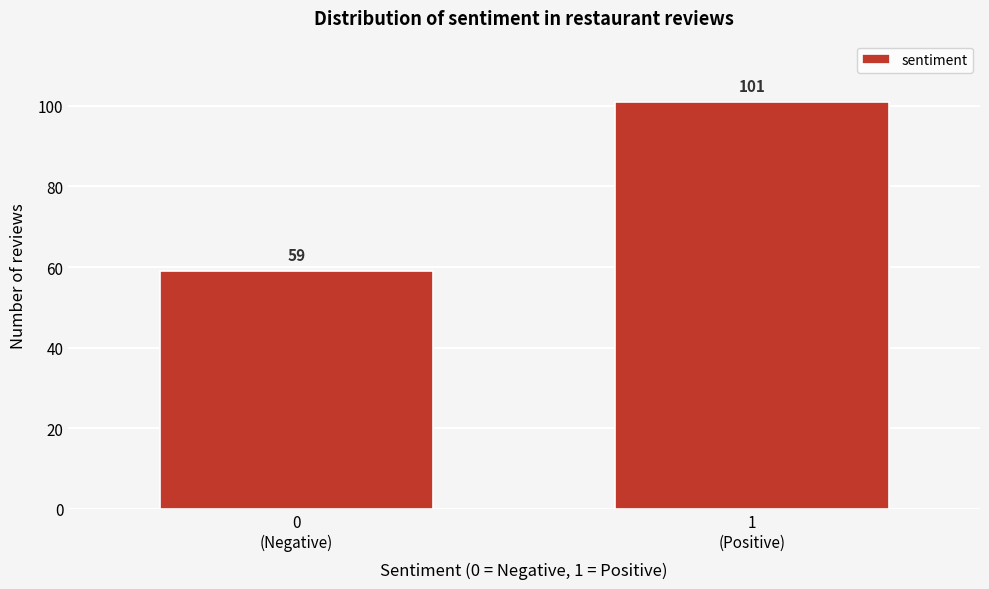

Reading left to right, list all the values displayed in this chart.

59	101